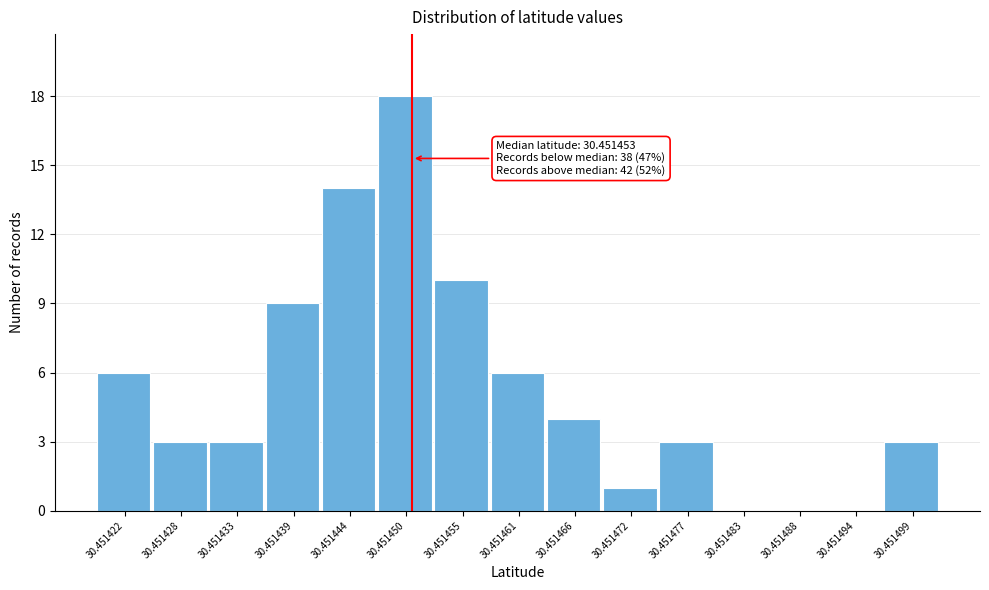

Reading right to left, what are all the values shown in this chart?

30.451499=3	30.451494=0	30.451488=0	30.451483=0	30.451477=3	30.451472=1	30.451466=4	30.451461=6	30.451455=10	30.451450=18	30.451444=14	30.451439=9	30.451433=3	30.451428=3	30.451422=6